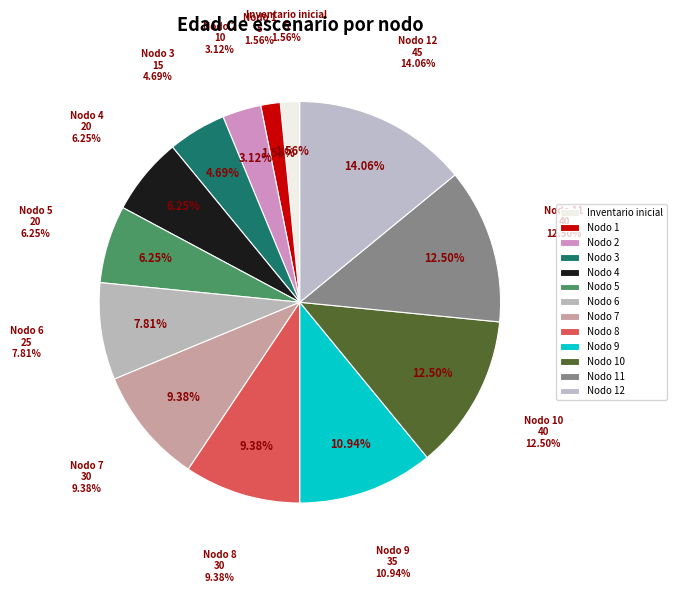

Does Nodo 2 account for over 50% of the chart?

No